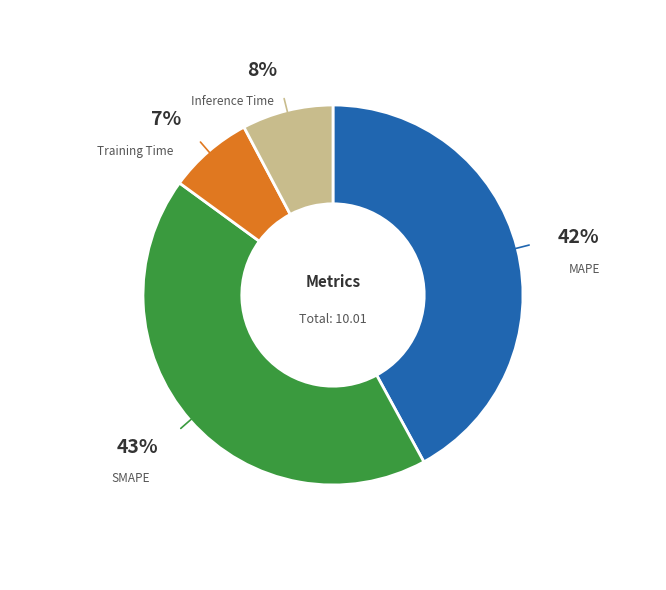

To the nearest percent, what is the difference between the MAPE and Inference Time slice percentages?

34%